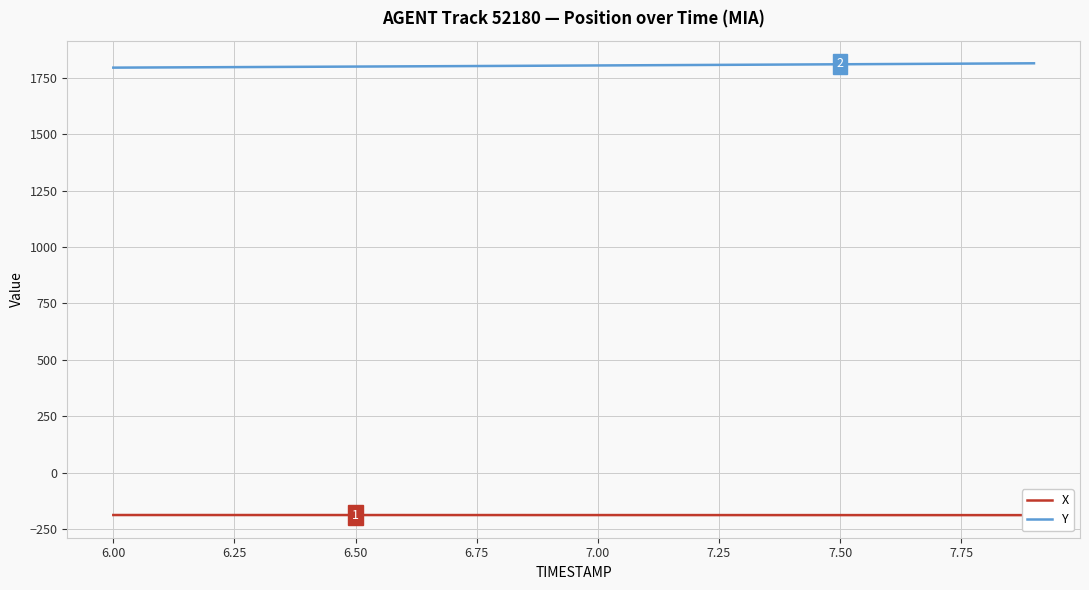

What is the average value of the X series?

-188.1